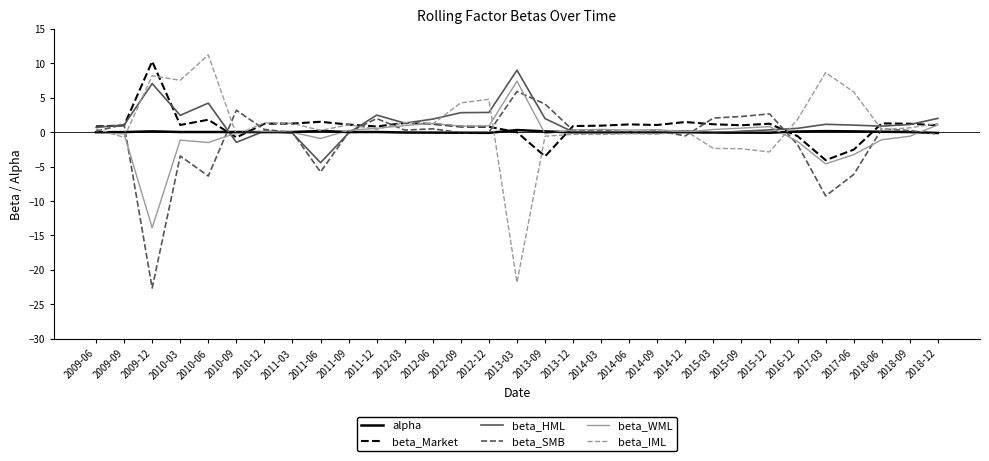

Rank the series by their maximum value, from highest to lowest.

beta_IML, beta_Market, beta_HML, beta_WML, beta_SMB, alpha